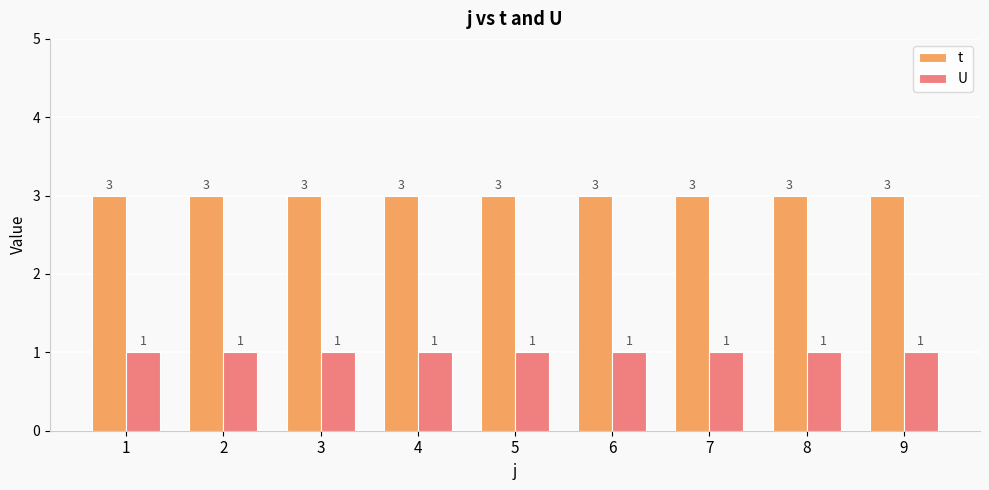

Reading left to right, list all the values displayed in this chart.

t: 1=3	2=3	3=3	4=3	5=3	6=3	7=3	8=3	9=3
U: 1=1	2=1	3=1	4=1	5=1	6=1	7=1	8=1	9=1